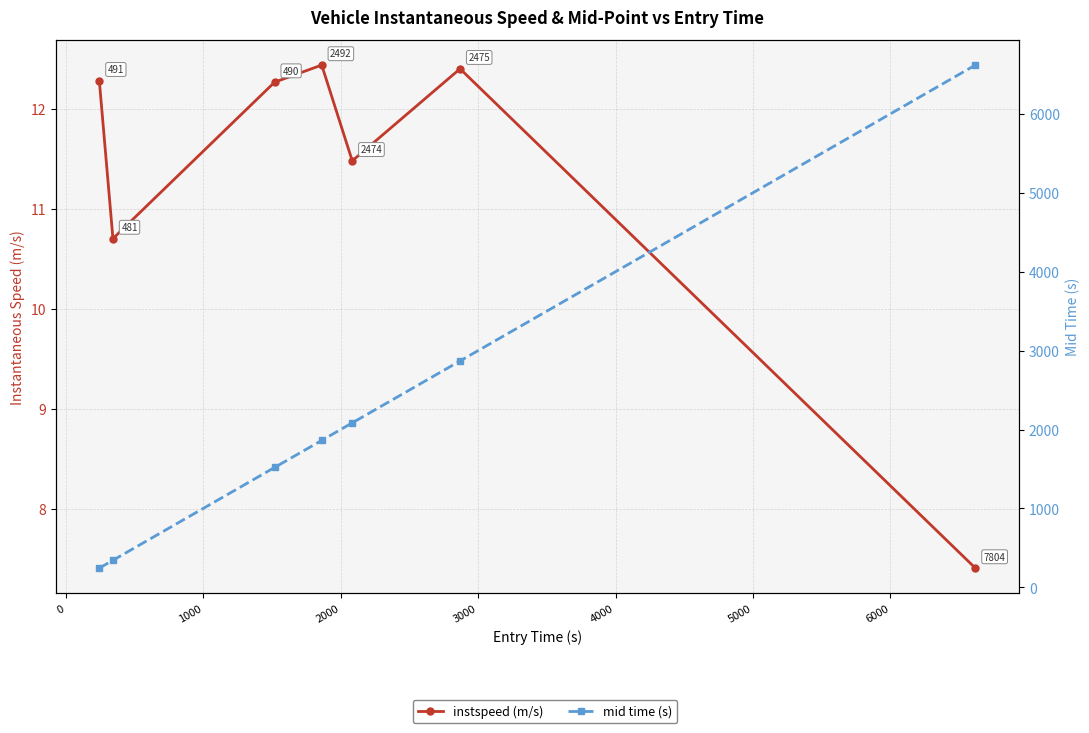

True or false: mid time (s) and instspeed (m/s) cross at least once.

False